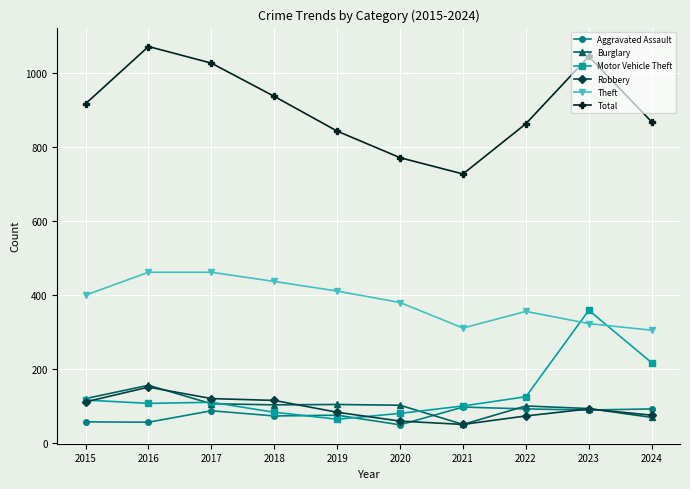

Where is the first local minimum for Total?

2021